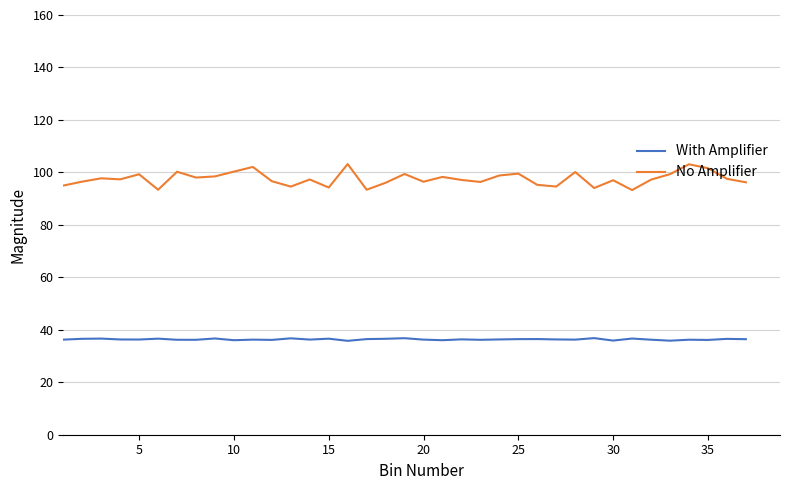

At how many categories does at least one series exceed 58?

37